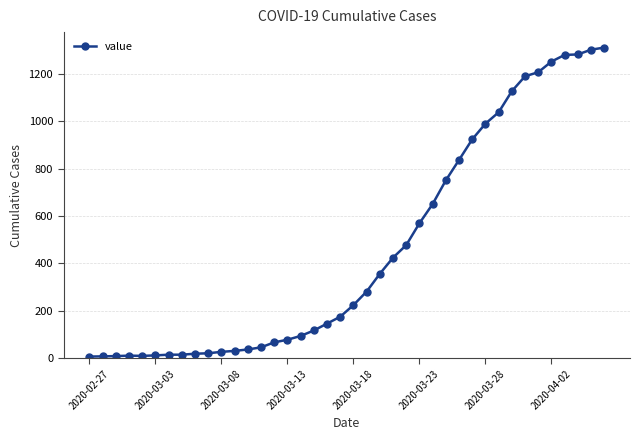

What is the average value?

460